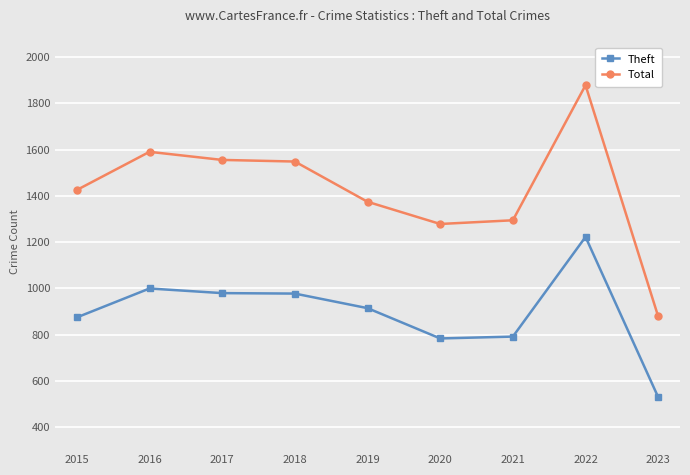

What is the sum of all Theft values?

8068